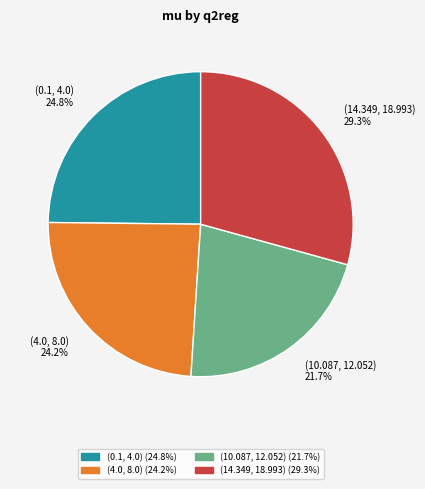

Count the number of slices in the pie.

4